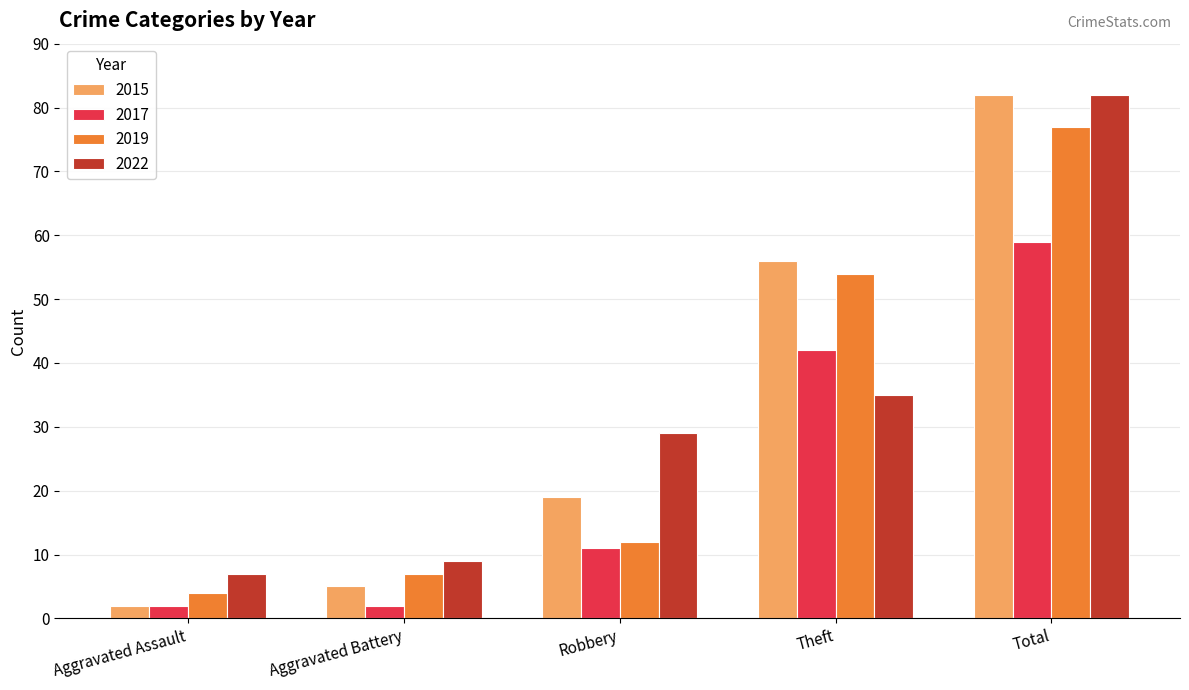

Reading left to right, extract all data points from this chart.

2015: Aggravated Assault=2	Aggravated Battery=5	Robbery=19	Theft=56	Total=82
2017: Aggravated Assault=2	Aggravated Battery=2	Robbery=11	Theft=42	Total=59
2019: Aggravated Assault=4	Aggravated Battery=7	Robbery=12	Theft=54	Total=77
2022: Aggravated Assault=7	Aggravated Battery=9	Robbery=29	Theft=35	Total=82